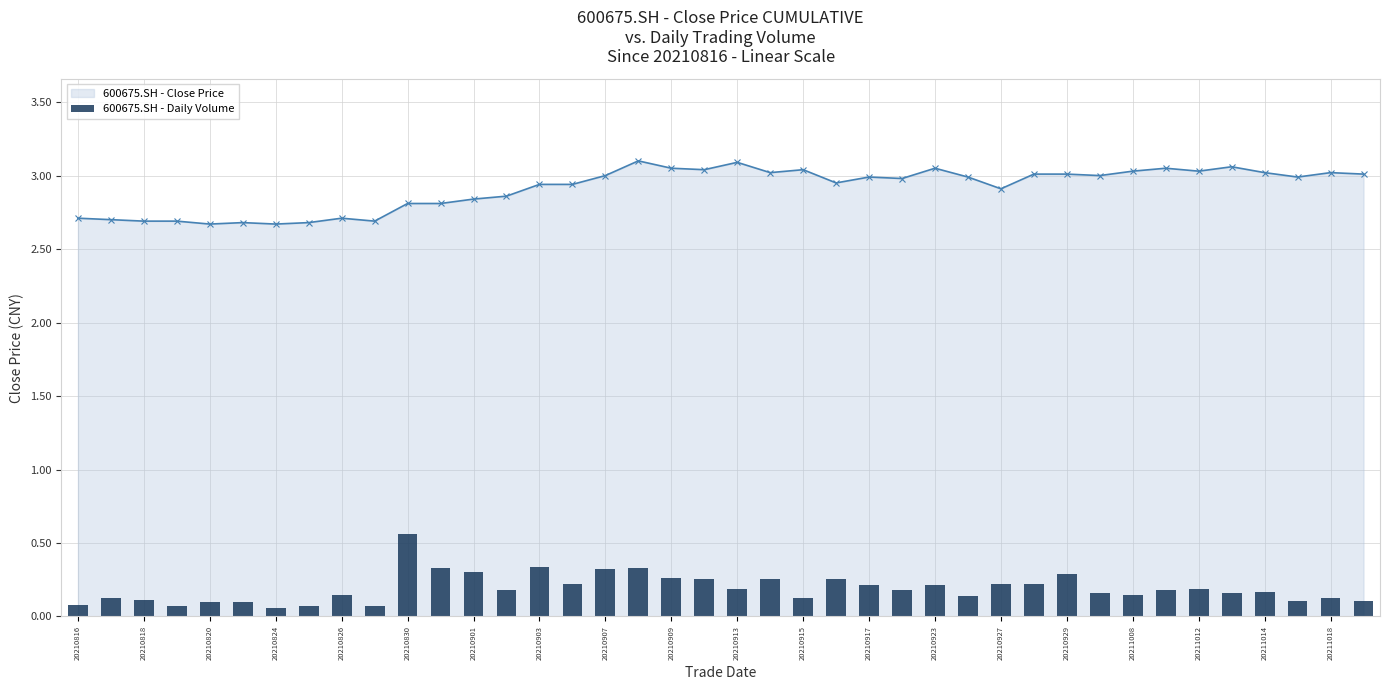

What is the difference between the maximum and minimum values?

0.5